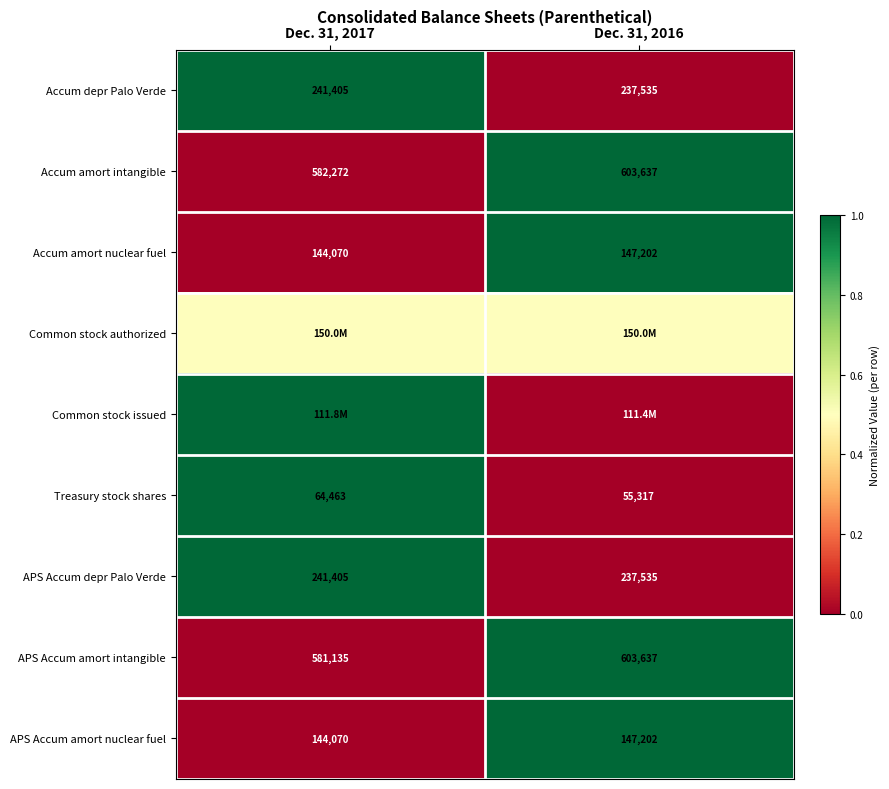

What is the difference between the APS Accum amort nuclear fuel values at Dec. 31, 2017 and Dec. 31, 2016?

3132.0